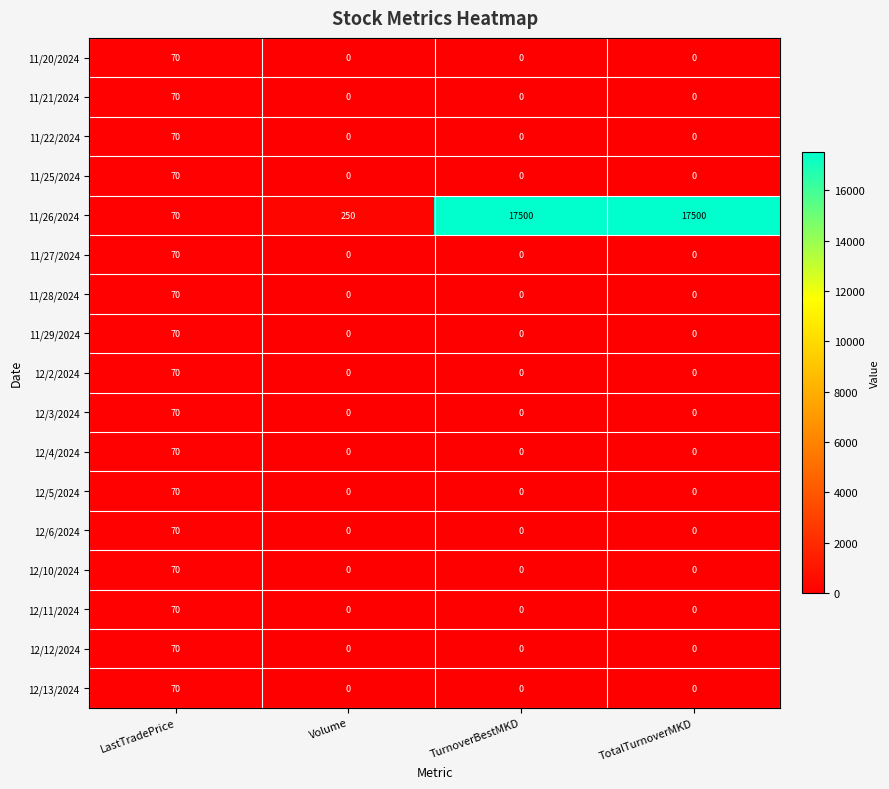

What is the greatest value displayed?

17500